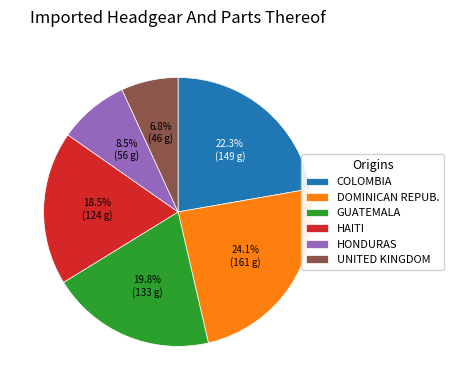

How many slices are in this pie chart?

6